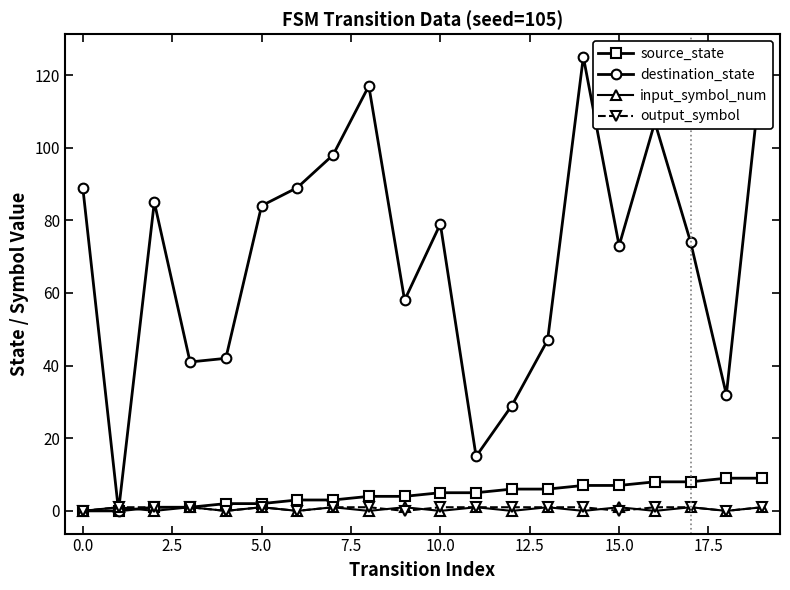

Which series has the largest range (max minus min)?

destination_state